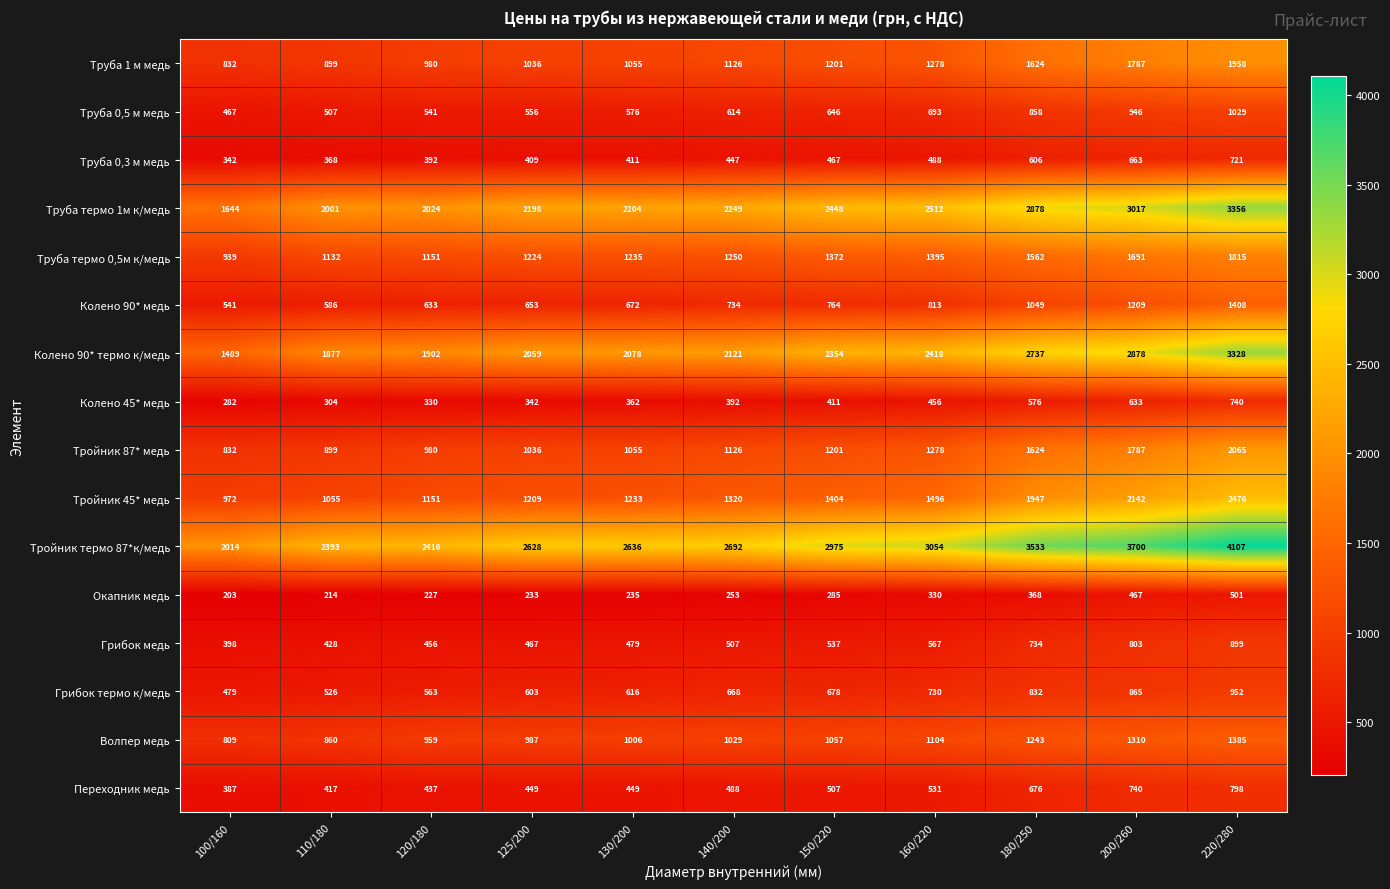

What is the sum of the Труба 0,3 м медь values at 120/180 and 200/260?

1055